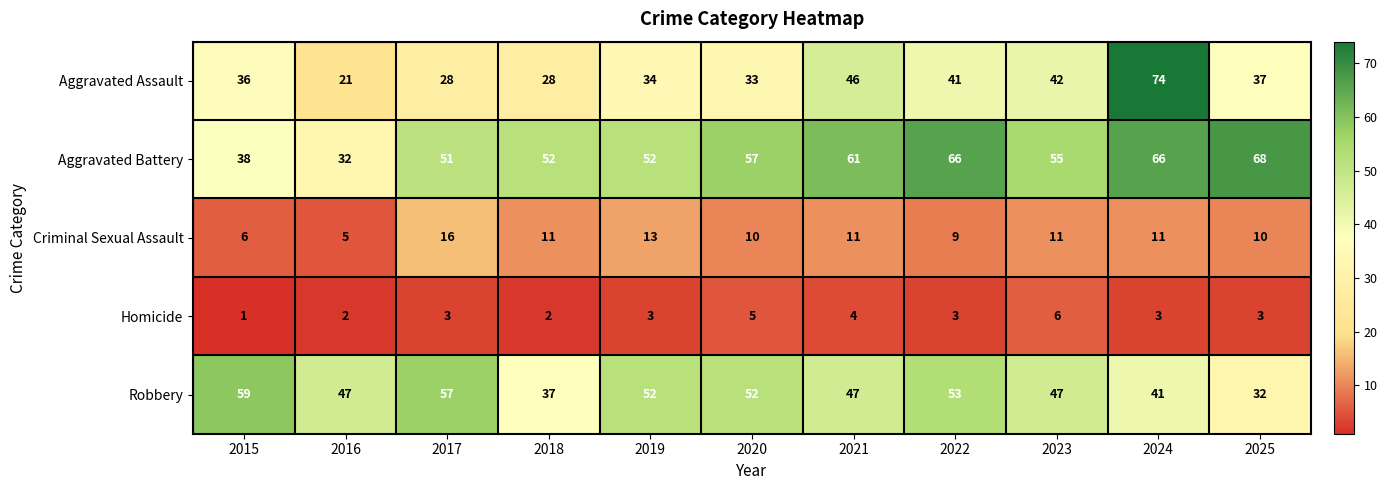

What is the maximum value shown in the chart?

74